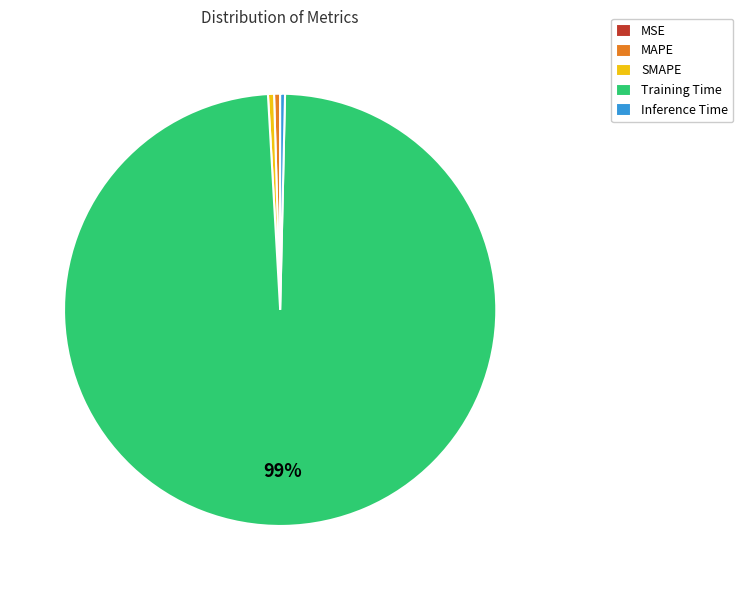

To the nearest percent, what is the average slice percentage?

20%